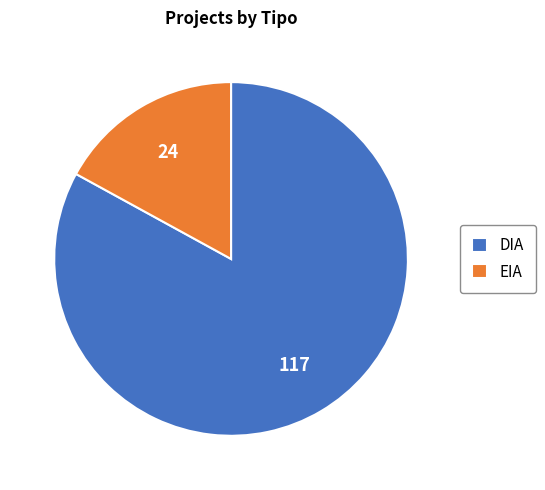

What is the largest slice in the pie chart?

DIA